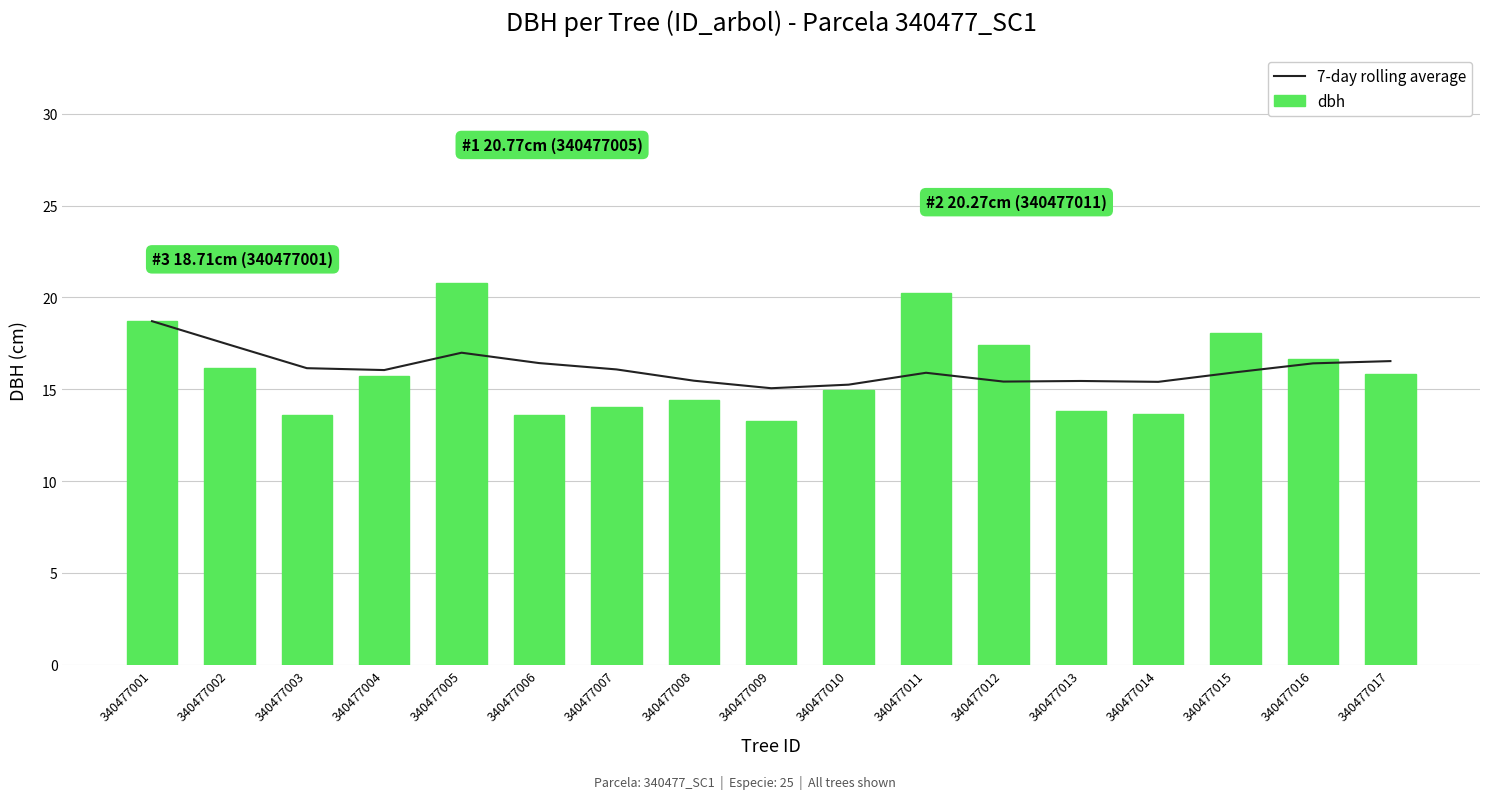

At which label is dbh closest to 17?

340477016